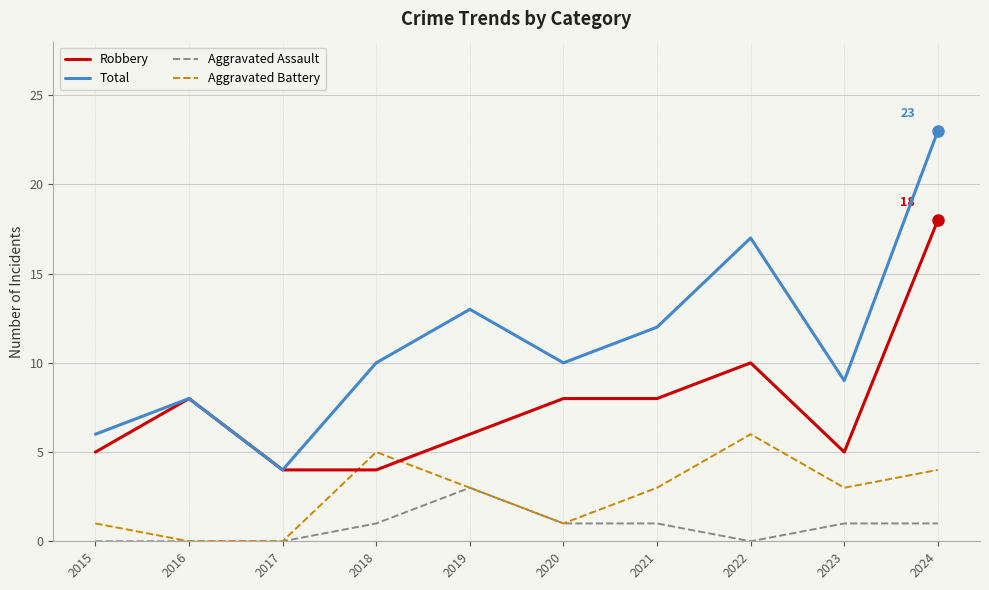

What is the approximate value of Robbery at 2024?

18